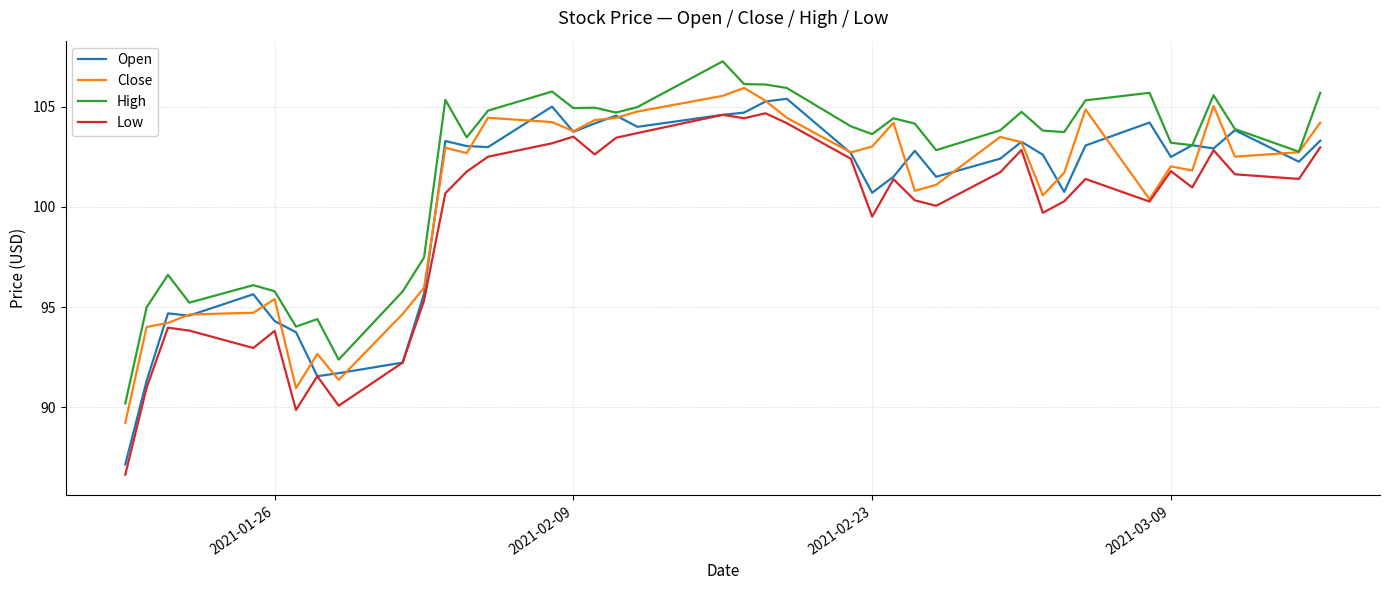

True or false: Low and High intersect in this chart.

False